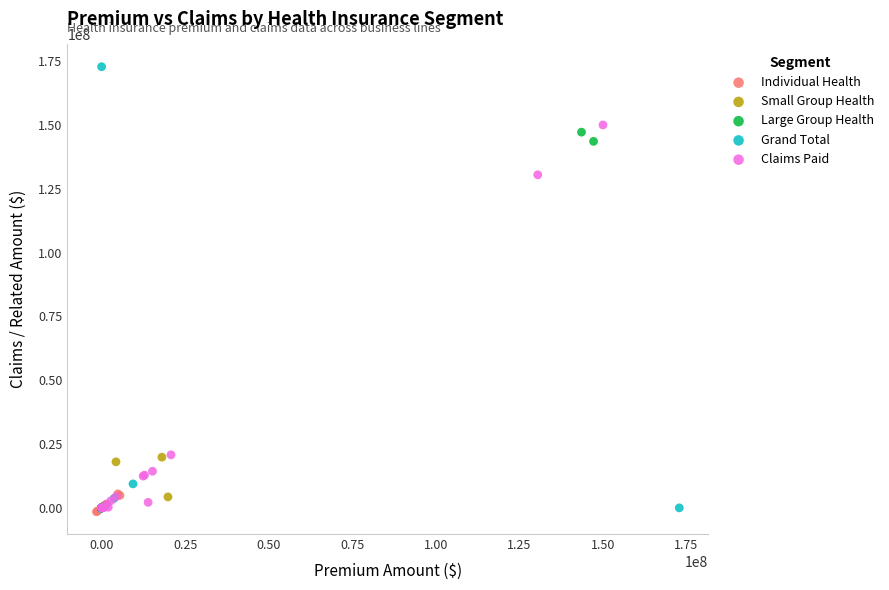

Which series contains the highest Y value?

Grand Total